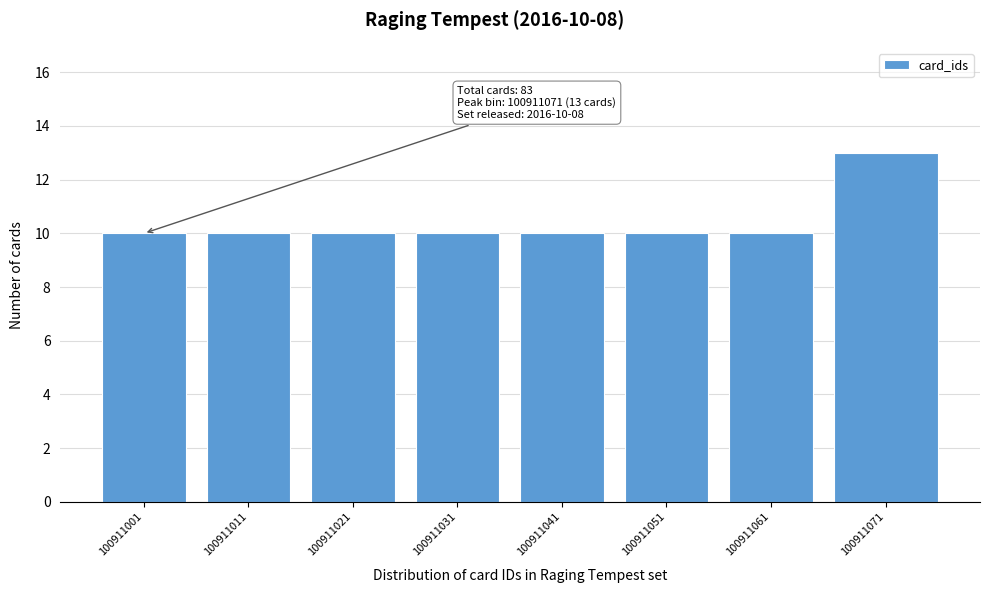

Reading right to left, what are all the values shown in this chart?

100911071=13	100911061=10	100911051=10	100911041=10	100911031=10	100911021=10	100911011=10	100911001=10